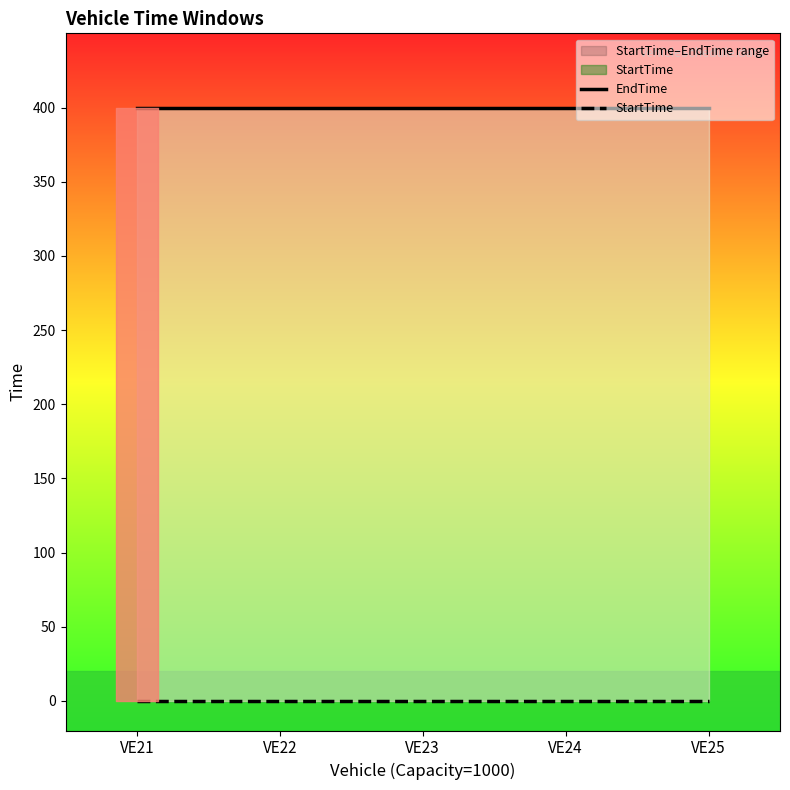

How many distinct data groups are displayed?

2